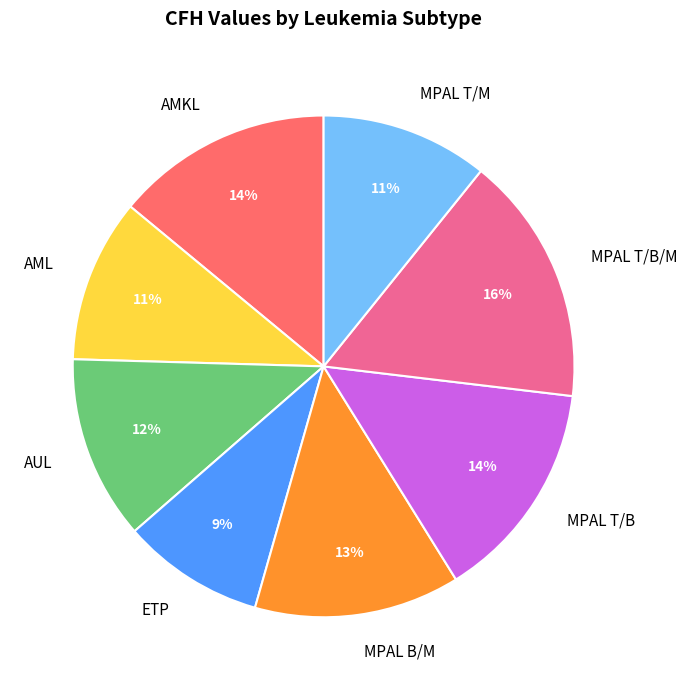

True or false: AML accounts for 11% of the total.

True